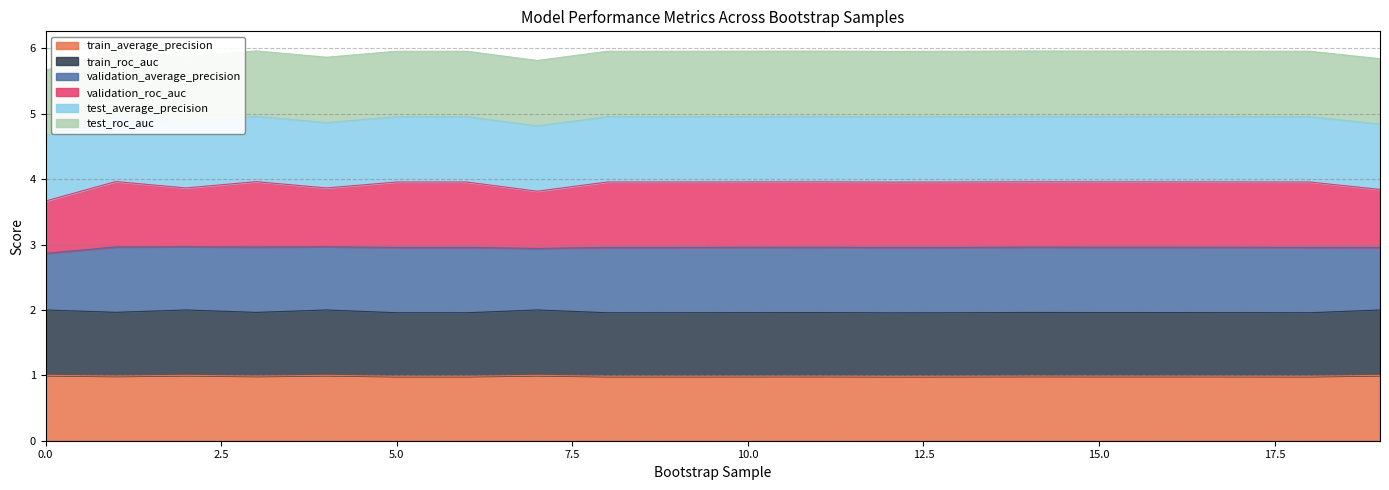

What is the minimum value for train_average_precision?

1.0